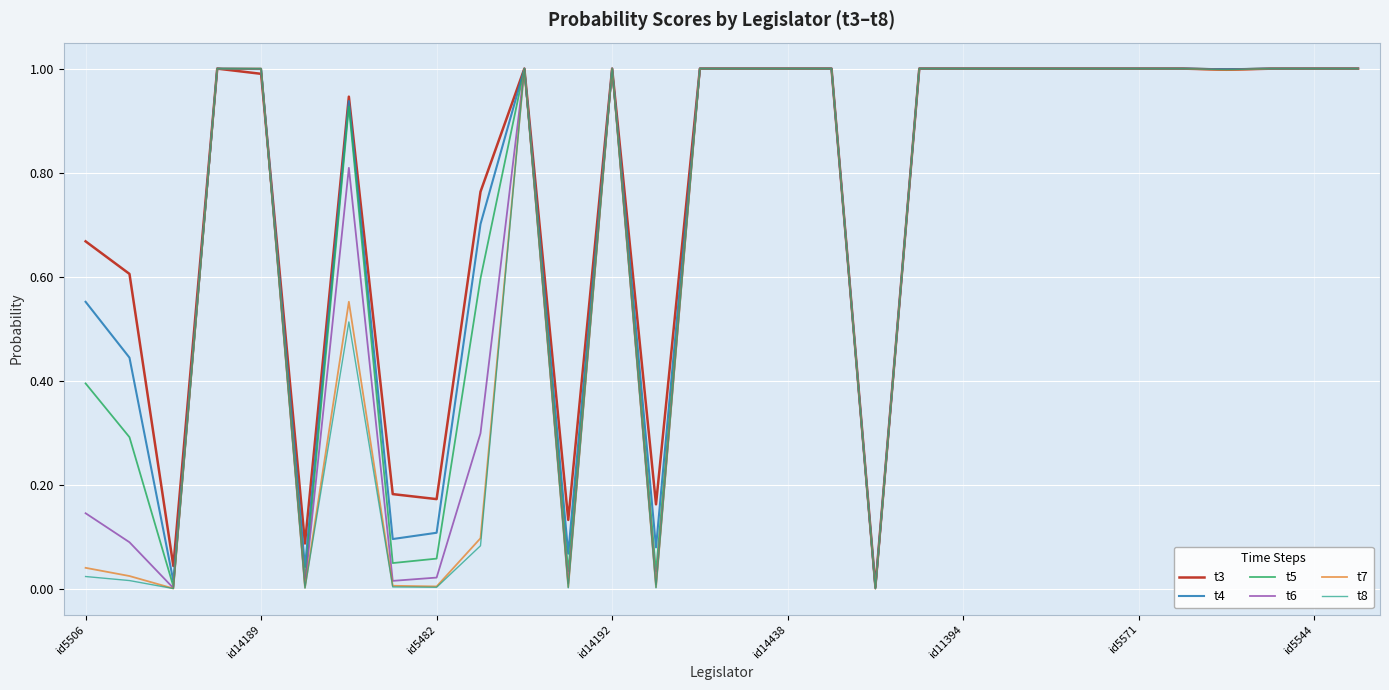

Which series has the largest range (max minus min)?

t8